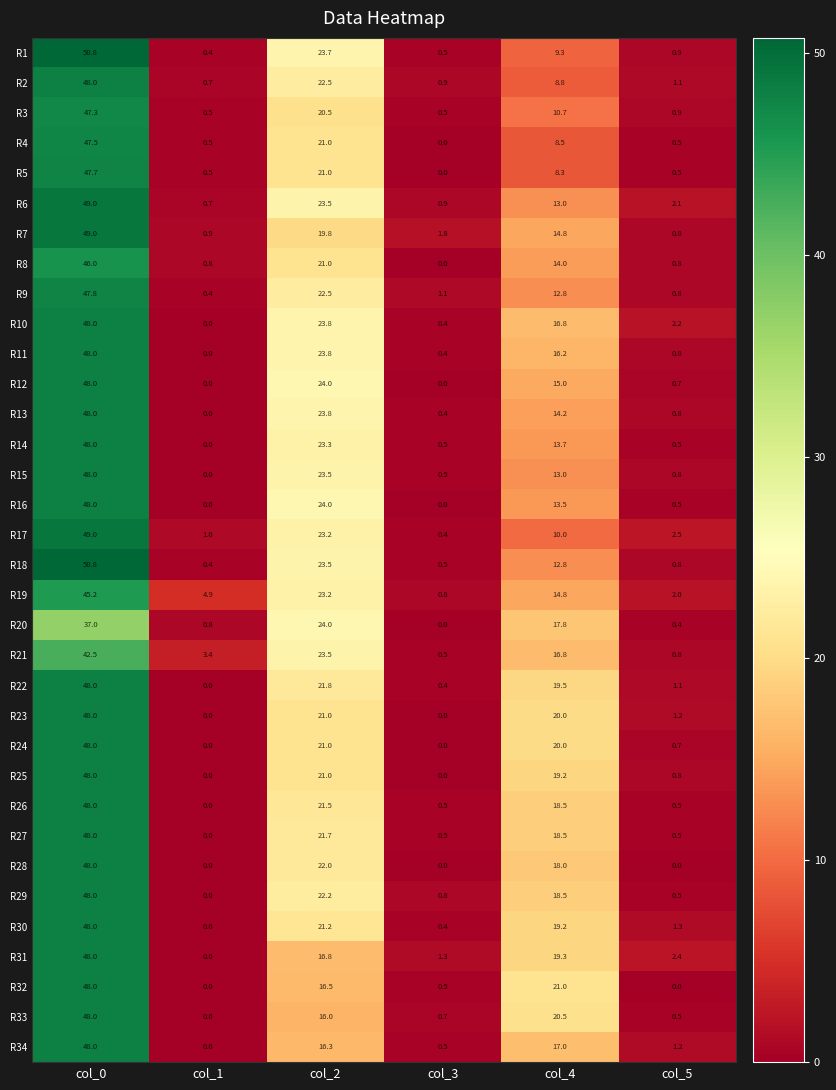

What is the difference between the maximum and minimum values in the R22 series?

48.0